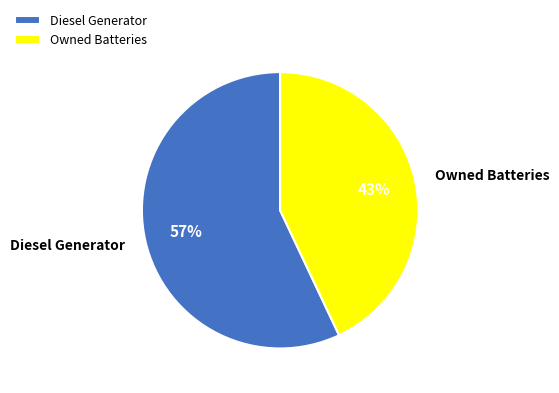

Does any single category account for the majority?

Yes